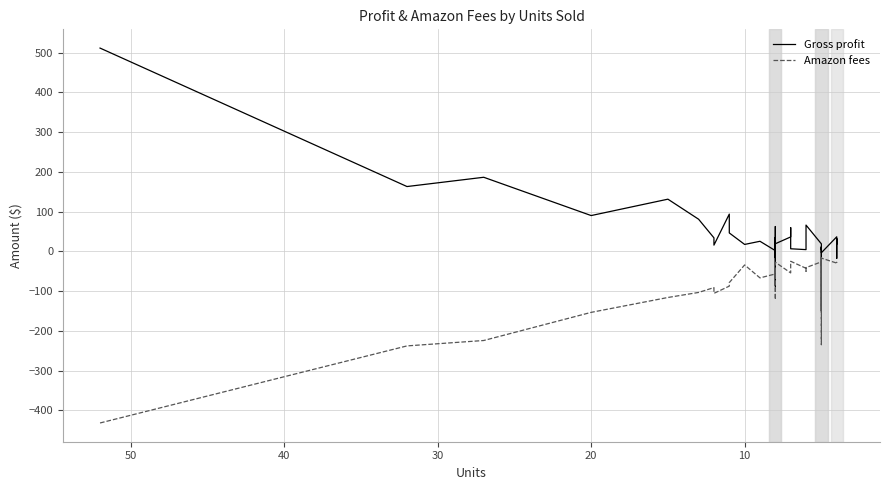

Rank the series by their maximum value, from lowest to highest.

Amazon fees, Gross profit